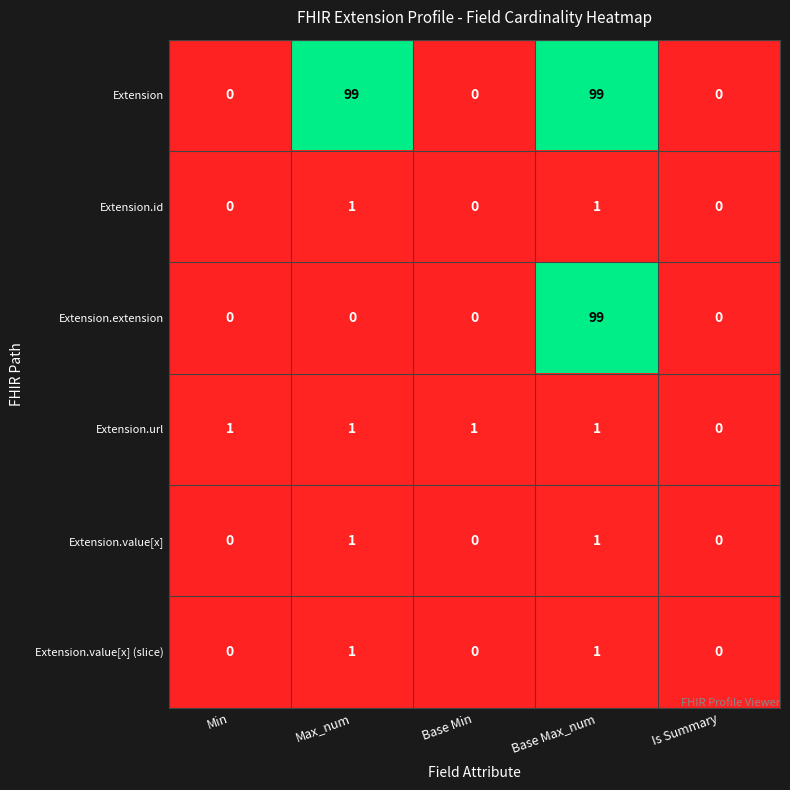

Reading left to right, list all the values displayed in this chart.

Extension: Min=0	Max_num=99	Base Min=0	Base Max_num=99	Is Summary=0
Extension.id: Min=0	Max_num=1	Base Min=0	Base Max_num=1	Is Summary=0
Extension.extension: Min=0	Max_num=0	Base Min=0	Base Max_num=99	Is Summary=0
Extension.url: Min=1	Max_num=1	Base Min=1	Base Max_num=1	Is Summary=0
Extension.value[x]: Min=0	Max_num=1	Base Min=0	Base Max_num=1	Is Summary=0
Extension.value[x] (slice): Min=0	Max_num=1	Base Min=0	Base Max_num=1	Is Summary=0